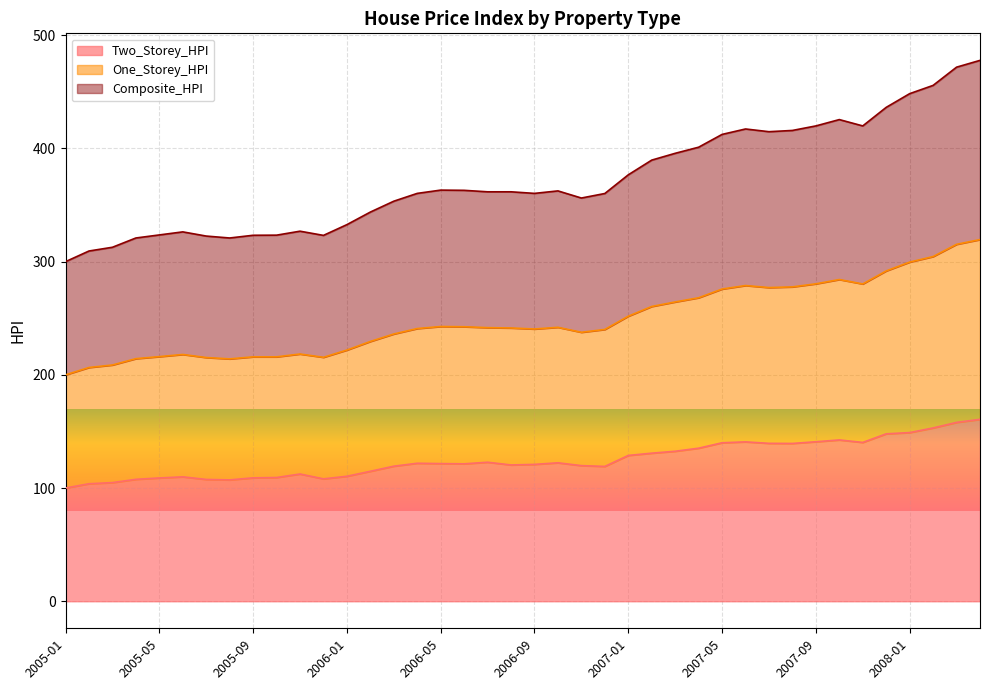

In One_Storey_HPI, how many points are lower than both neighbors (excluding endpoints)?

6